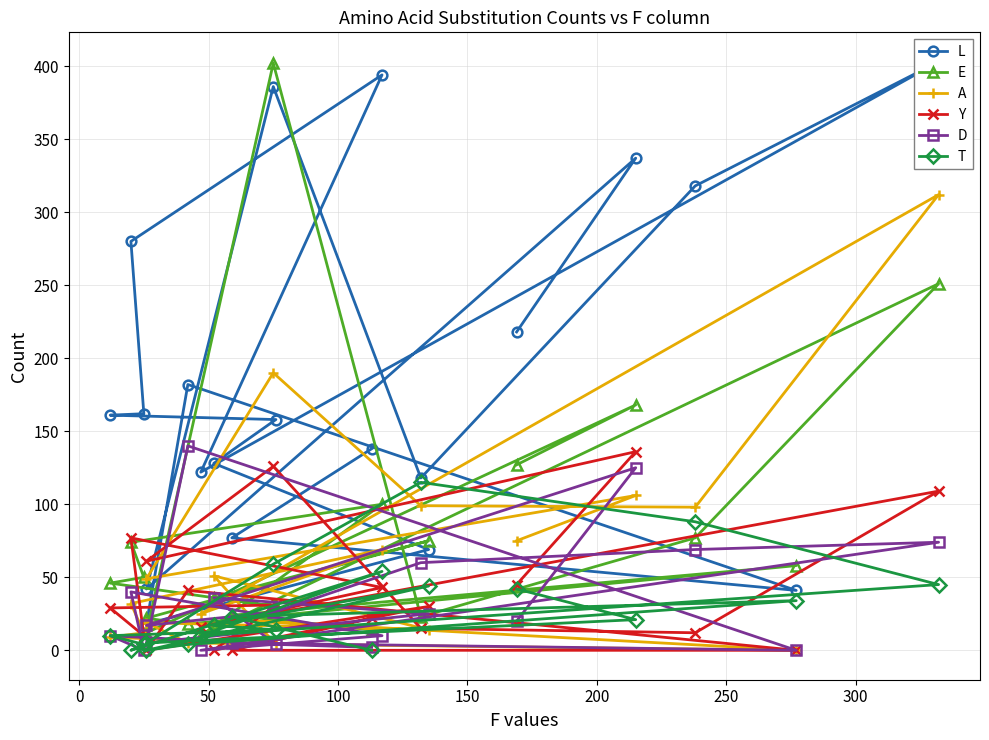

At which category does Y reach its first local valley?

50